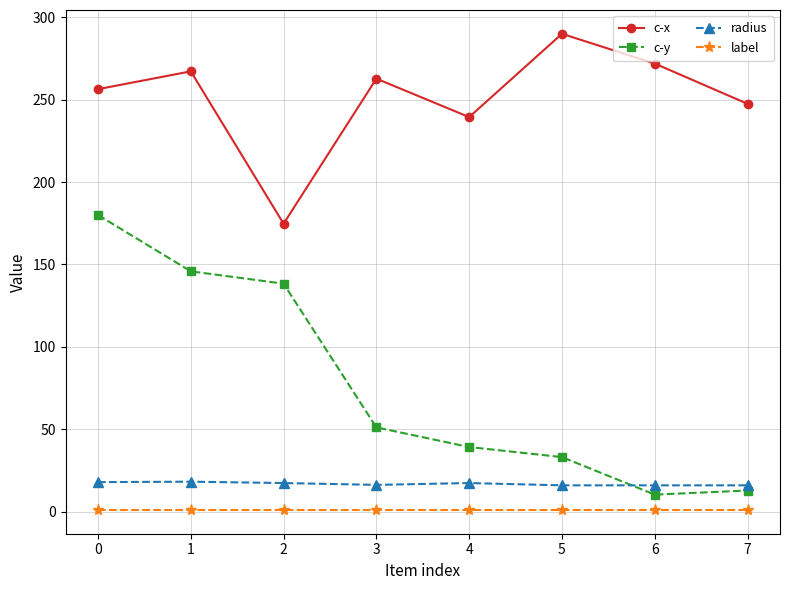

True or false: c-x and label intersect in this chart.

False